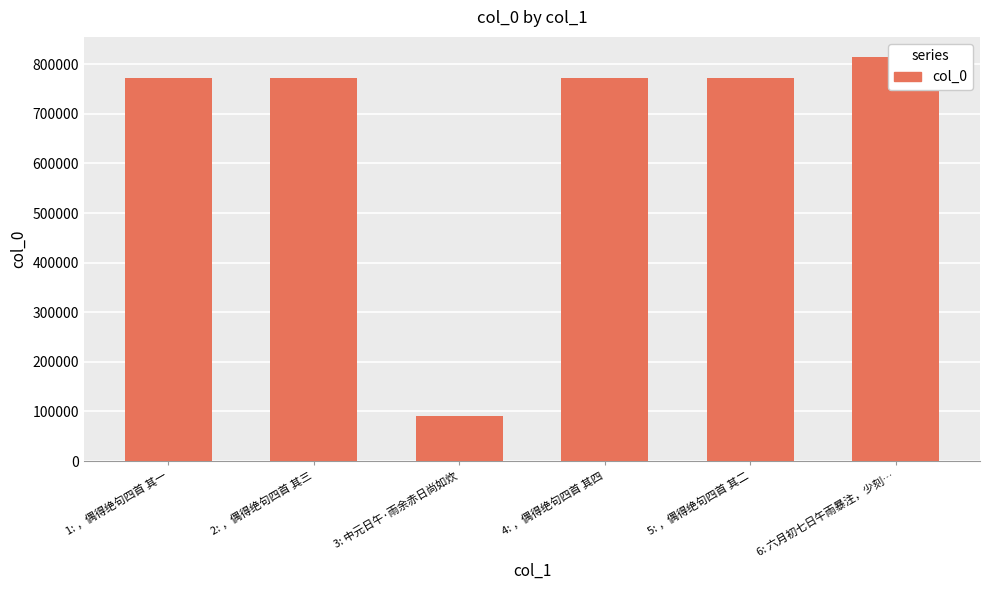

What is the sum of all values?

3992268